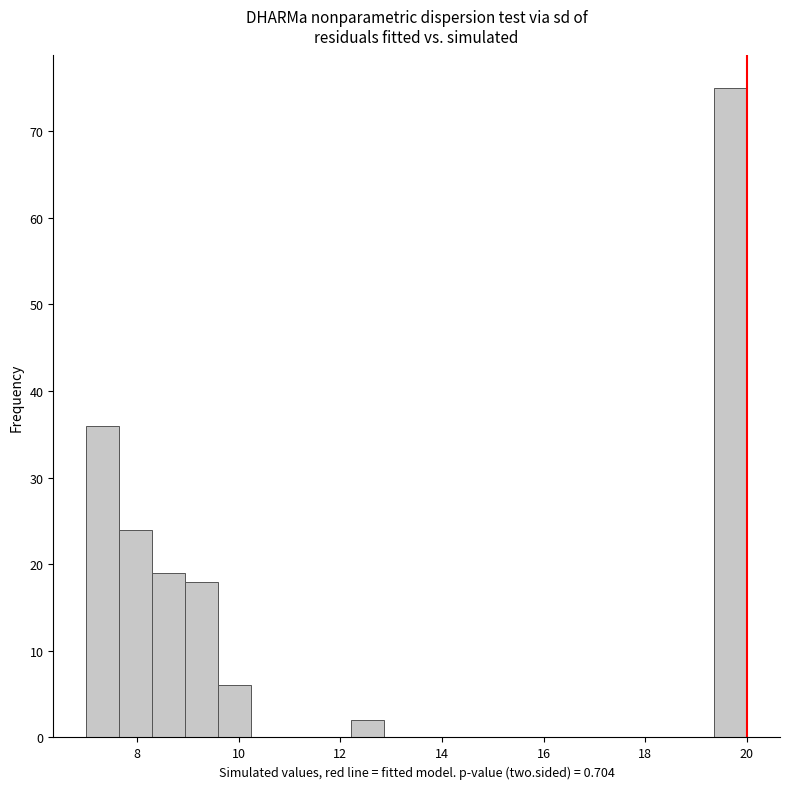

Around what value on the x-axis is the tallest bar? Give the approximate position of its centre, as read against the axis.

19.6